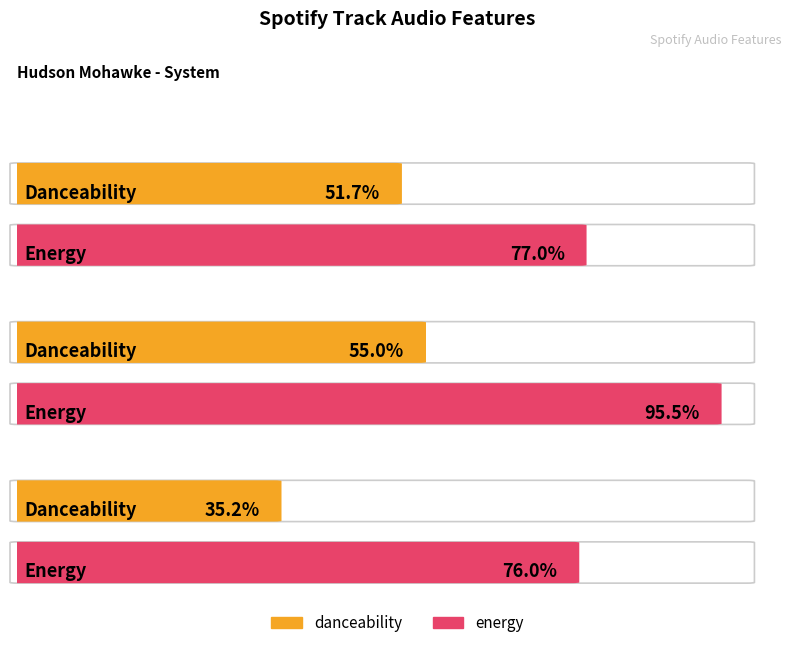

What are all the series names shown in the legend?

danceability, energy